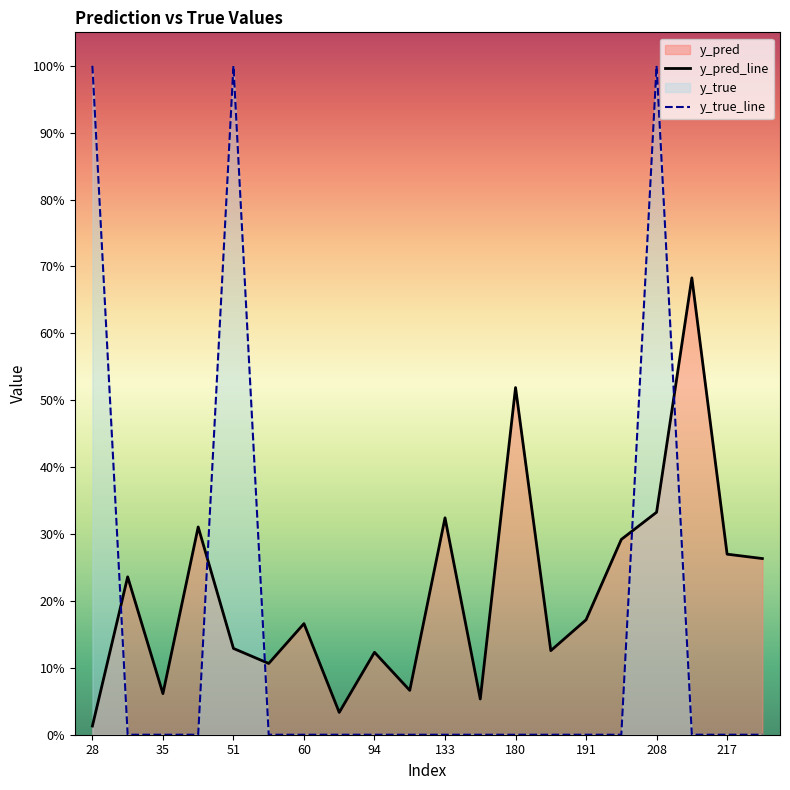

True or false: y_pred_line and y_true_line cross at least once.

True